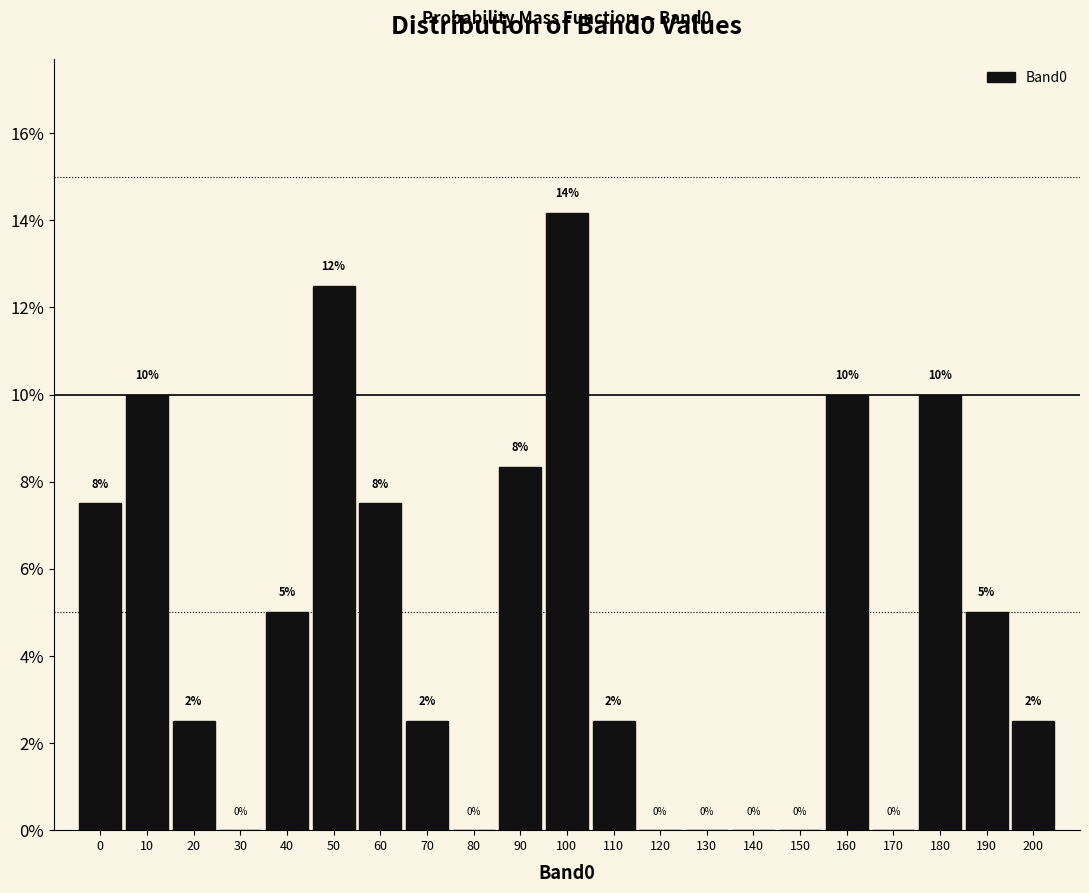

Which label corresponds to the largest value in the chart?

100